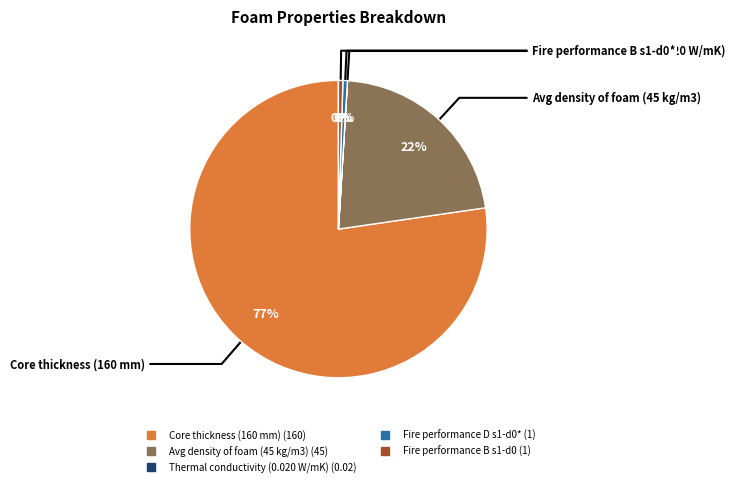

Is there any slice that represents more than half of the pie?

Yes